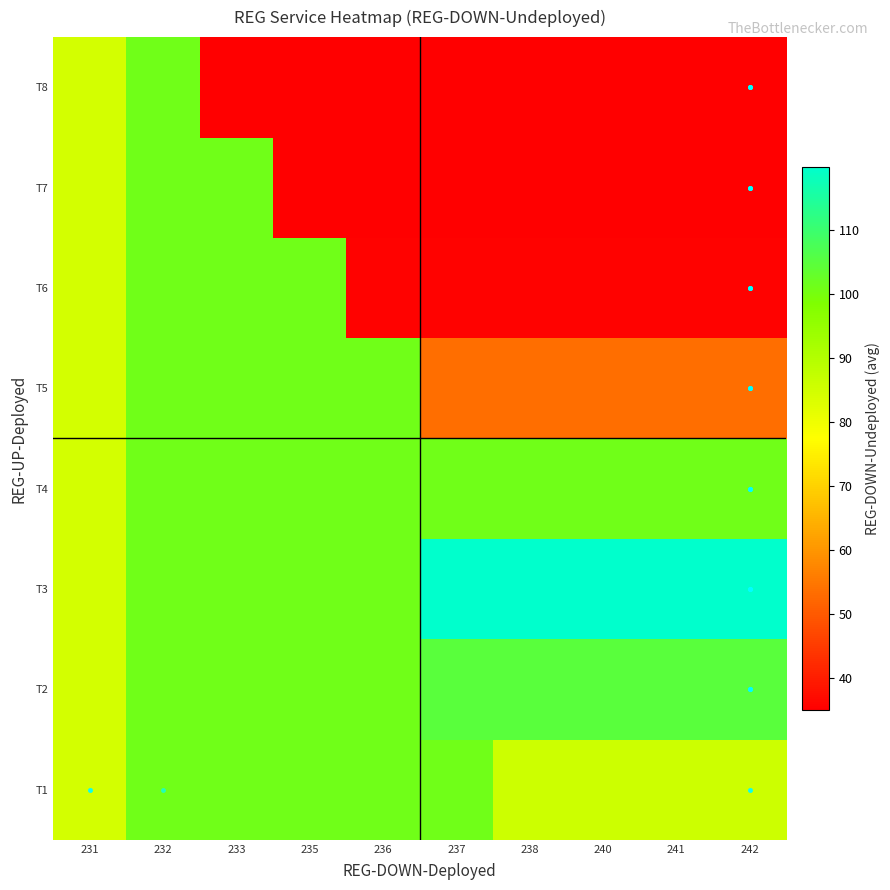

Reading left to right, what are all the values shown in this chart?

T1: 231=84.5	232=101.0	233=101.0	235=101.0	236=101.0	237=101.0	238=86.0	240=86.0	241=86.0	242=86.0
T2: 231=84.5	232=101.0	233=101.0	235=101.0	236=101.0	237=104.8	238=104.8	240=104.8	241=104.8	242=104.8
T3: 231=84.5	232=101.0	233=101.0	235=101.0	236=101.0	237=119.8	238=119.8	240=119.8	241=119.8	242=119.8
T4: 231=84.5	232=101.0	233=101.0	235=101.0	236=101.0	237=101.2	238=101.2	240=101.2	241=101.2	242=101.2
T5: 231=84.5	232=101.0	233=101.0	235=101.0	236=101.0	237=53.4	238=53.4	240=53.4	241=53.4	242=53.4
T6: 231=84.5	232=101.0	233=101.0	235=101.0	236=35.6	237=35.6	238=35.6	240=35.6	241=35.6	242=35.6
T7: 231=84.5	232=101.0	233=101.0	235=35.0	236=35.0	237=35.0	238=35.0	240=35.0	241=35.0	242=35.0
T8: 231=84.5	232=101.0	233=35.0	235=35.0	236=35.0	237=35.0	238=35.0	240=35.0	241=35.0	242=35.0